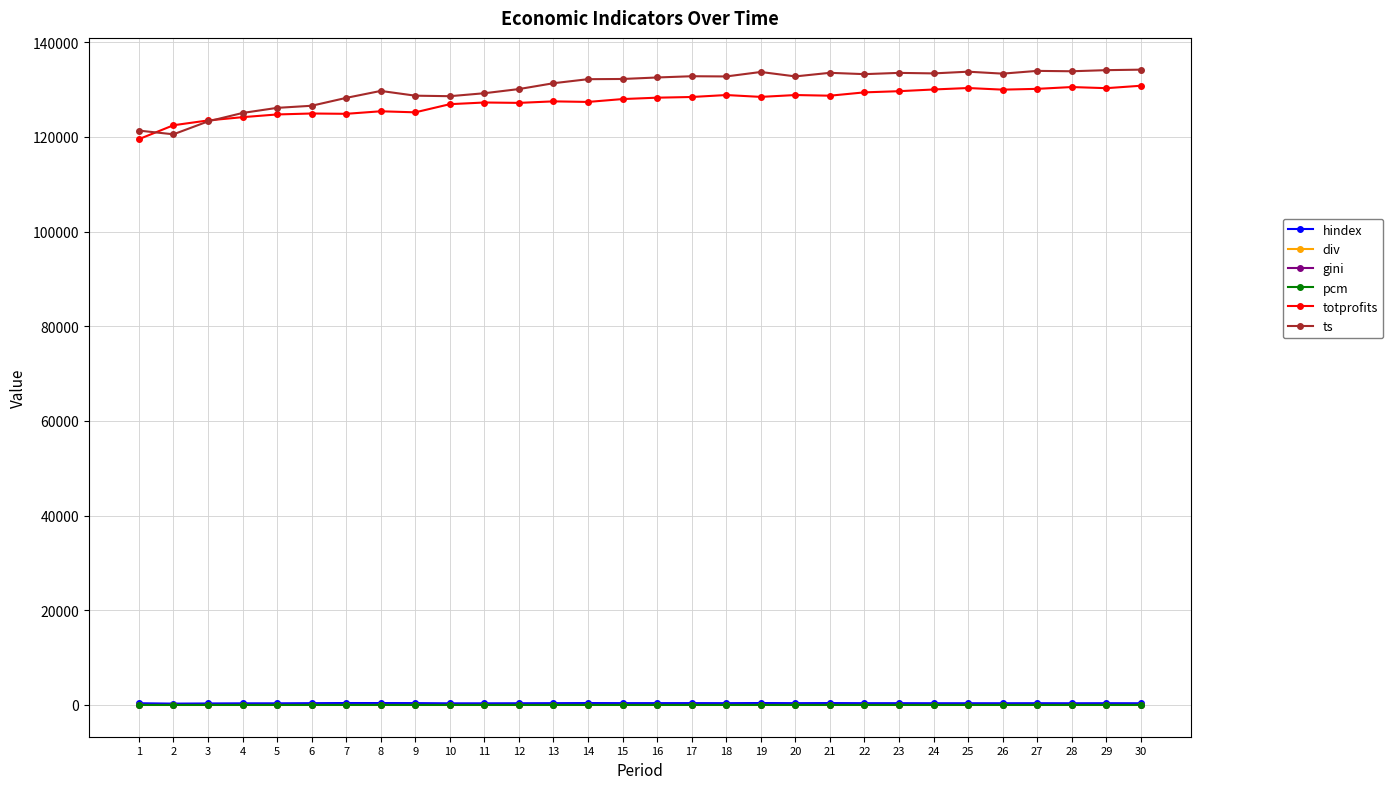

Read the hindex value at 4.

341.7